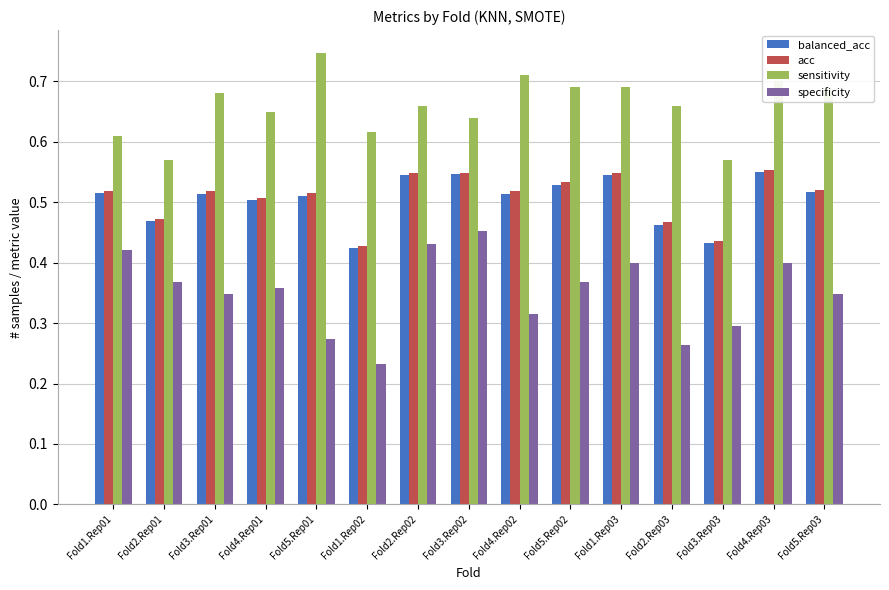

Where is specificity nearest to the value 0?

Fold1.Rep02